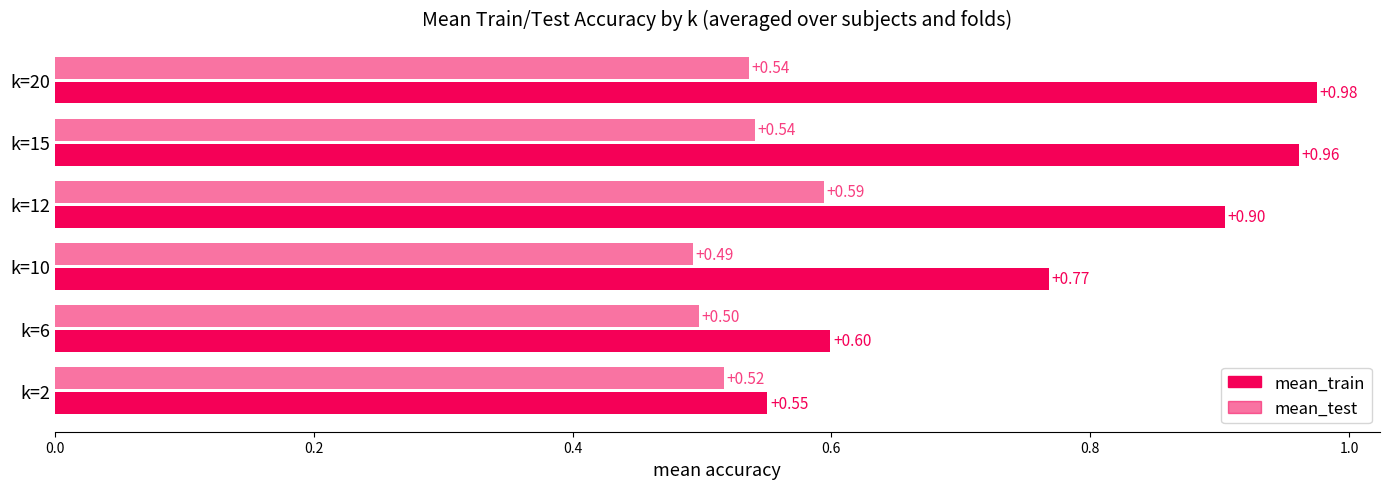

How many series are shown in this chart?

2